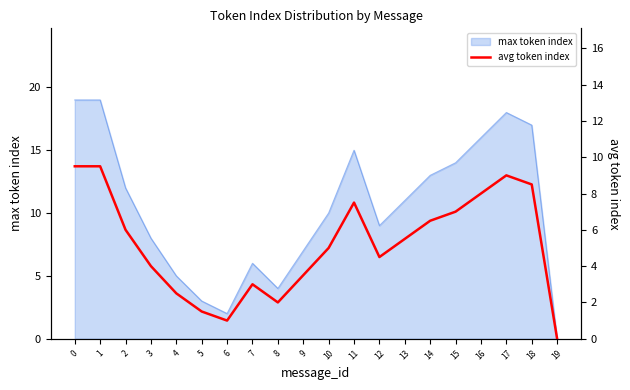

How many points are higher than both their immediate neighbors (excluding endpoints)?

3